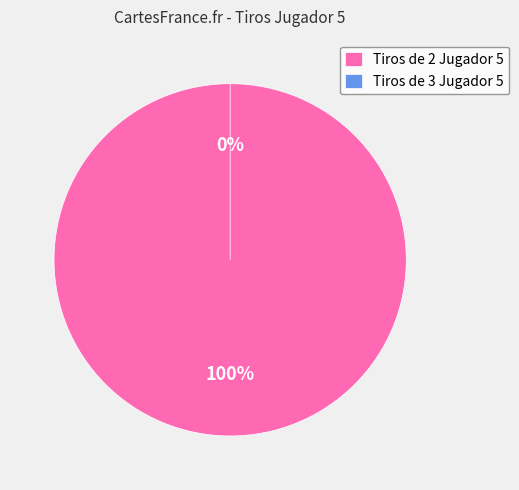

True or false: Tiros de 3 Jugador 5 accounts for 0% of the total.

True